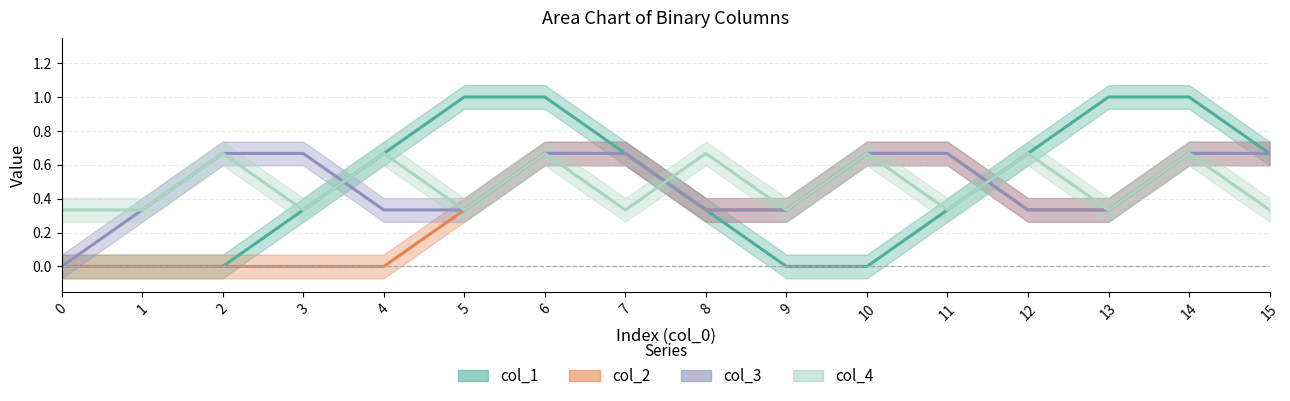

True or false: col_1 and col_2 cross at least once.

True